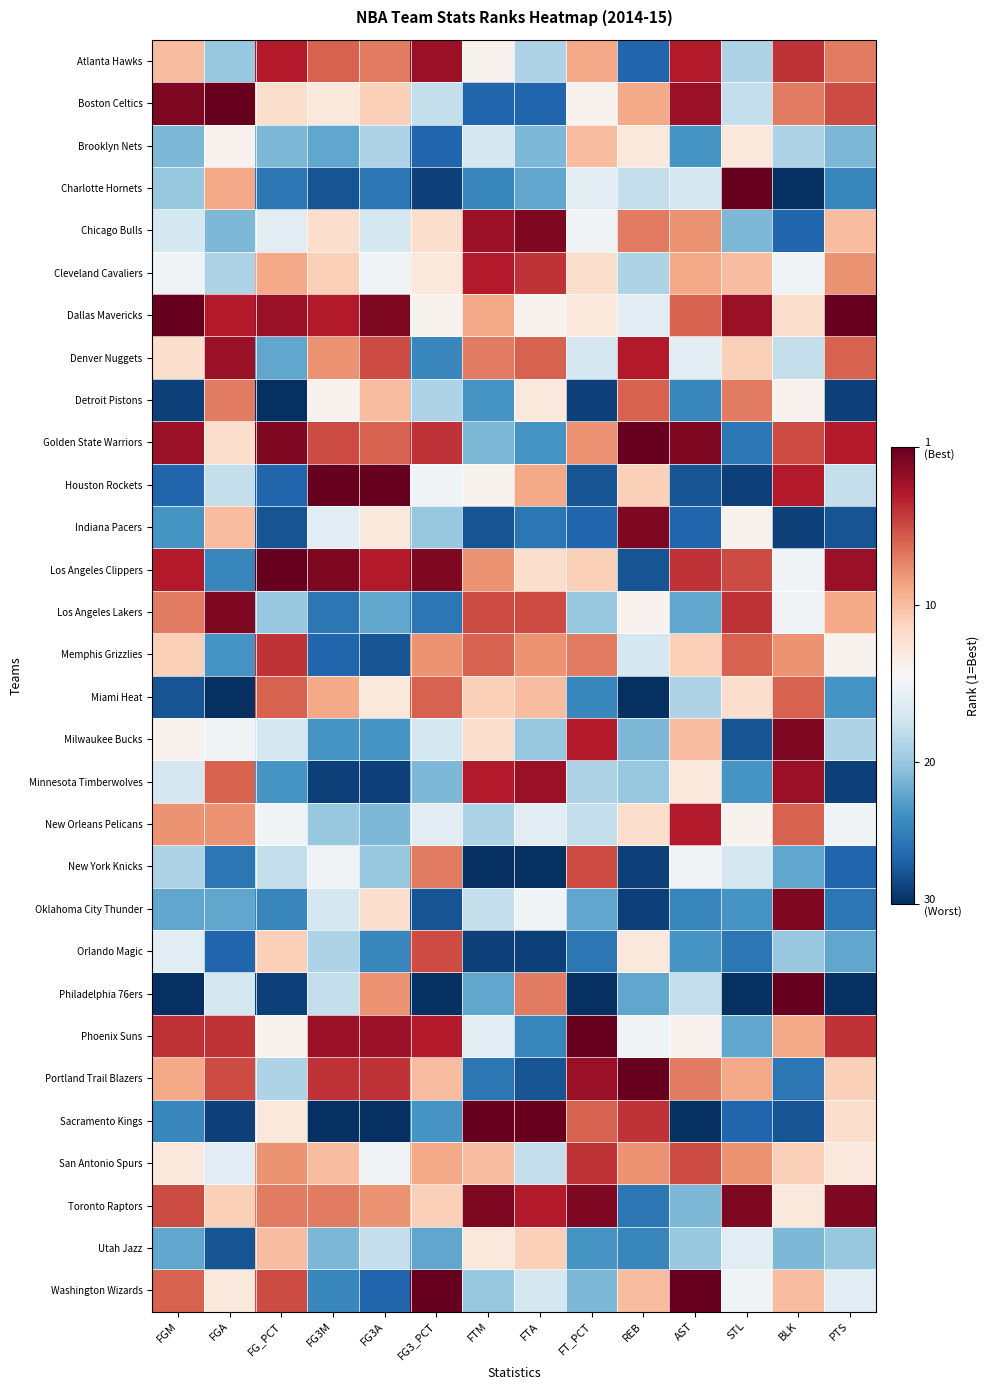

What is the total value across all series at FTM?

467